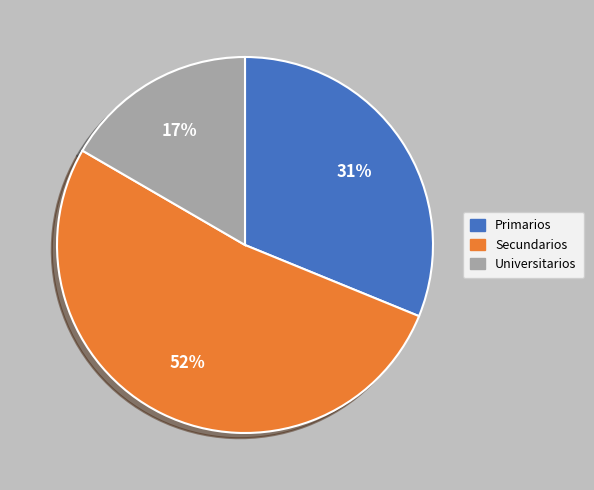

Which has a higher value, Universitarios or Secundarios?

Secundarios